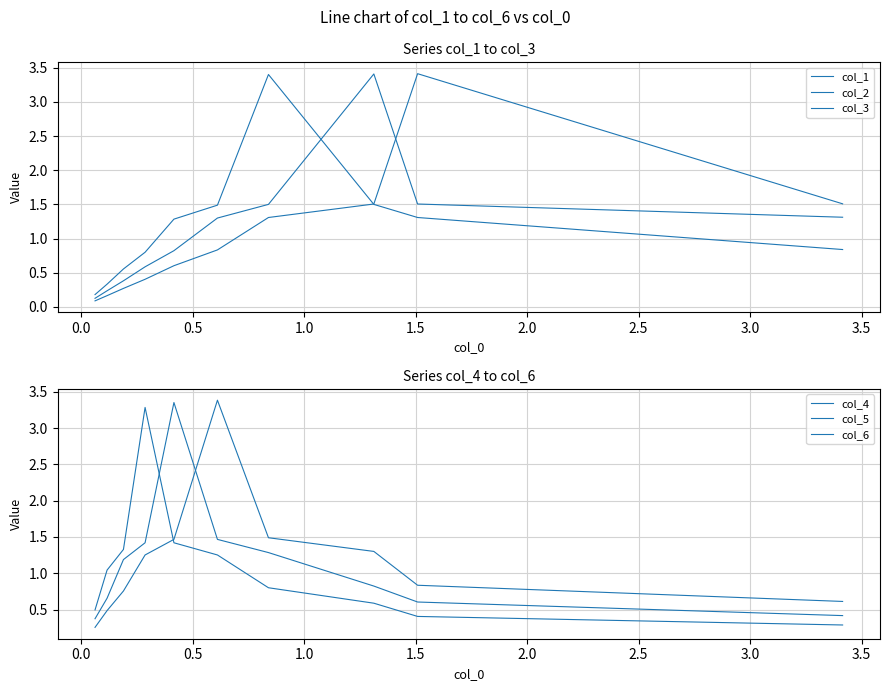

What are all the series names shown in the legend?

col_1, col_2, col_3, col_4, col_5, col_6